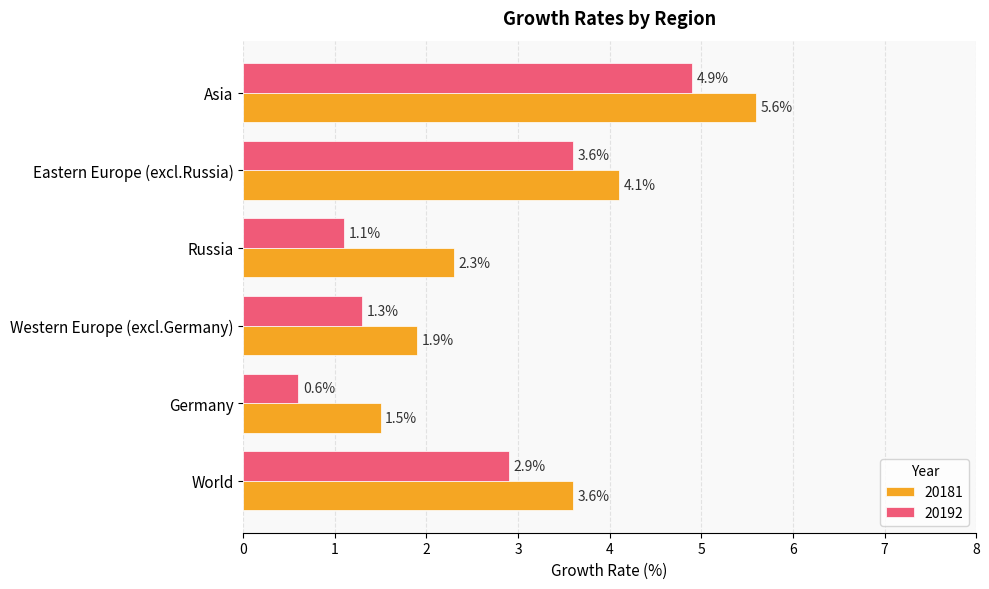

What is the spread (max minus min) of values at Eastern Europe (excl.Russia)?

0.5